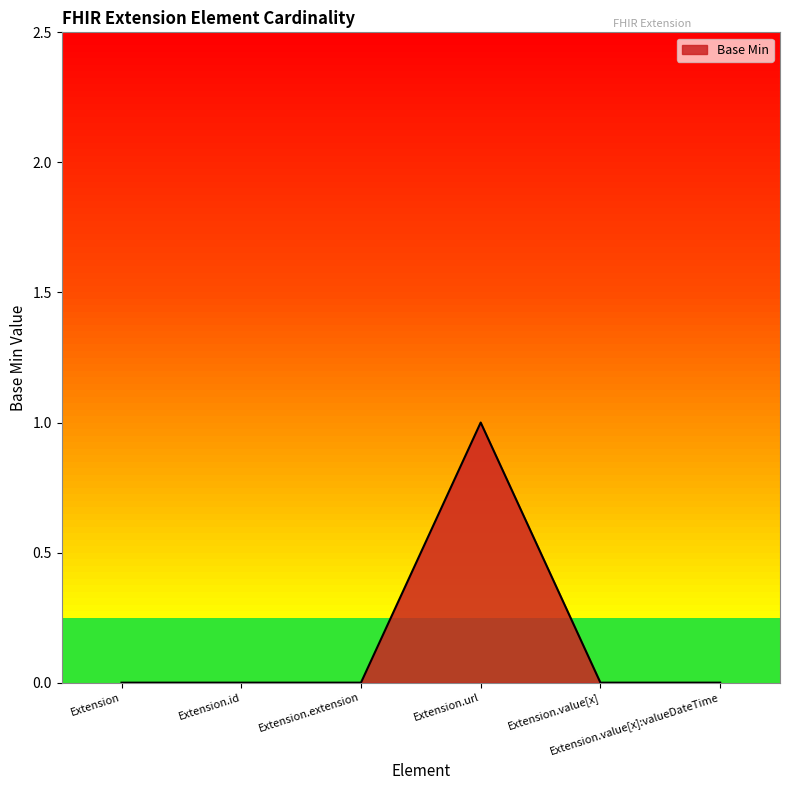

True or false: there are more than 2 points higher than both neighbors.

False